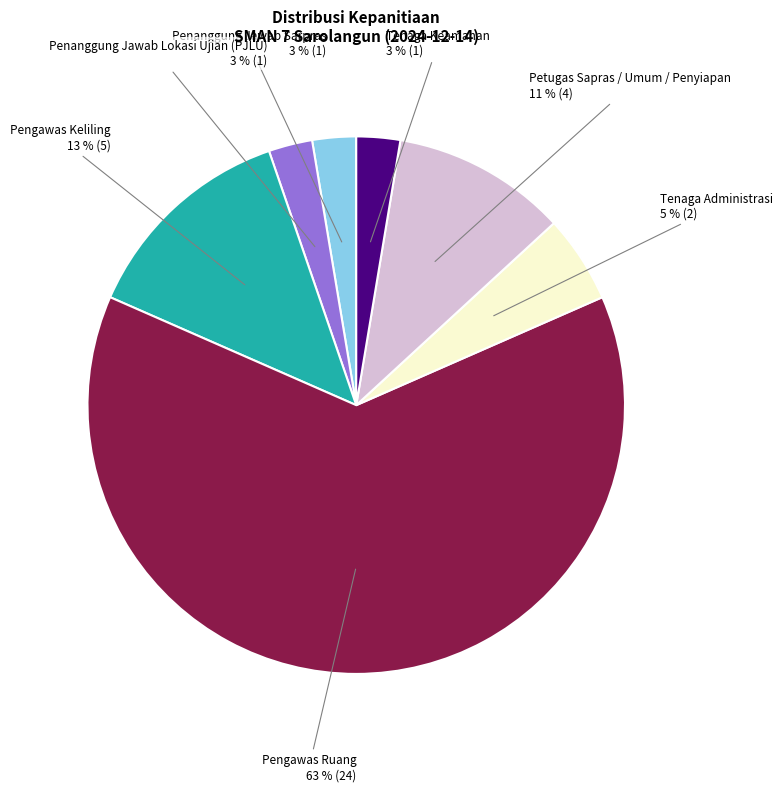

Is the sum of Tenaga Keamanan and Petugas Sapras / Umum / Penyiapan greater than half?

No